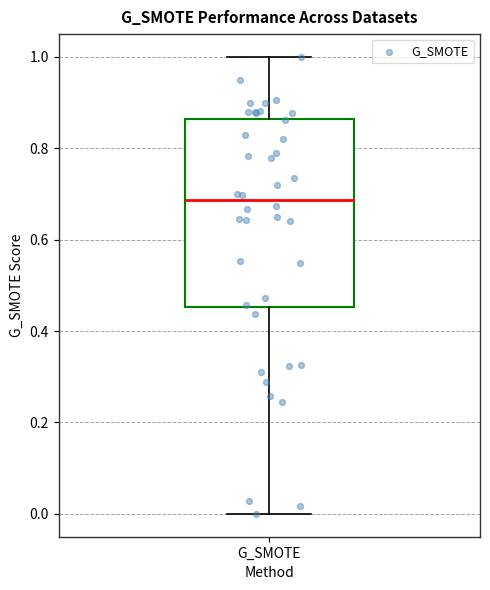

Transcribe this box plot: give where the median line is, the range the box spans, and where the two whiskers end, as read against the y-axis. The values are not printed on the chart, so give them approximately, as read against the axis.

median 0.68, box 0.46 to 0.86, whiskers 0.00 to 1.00